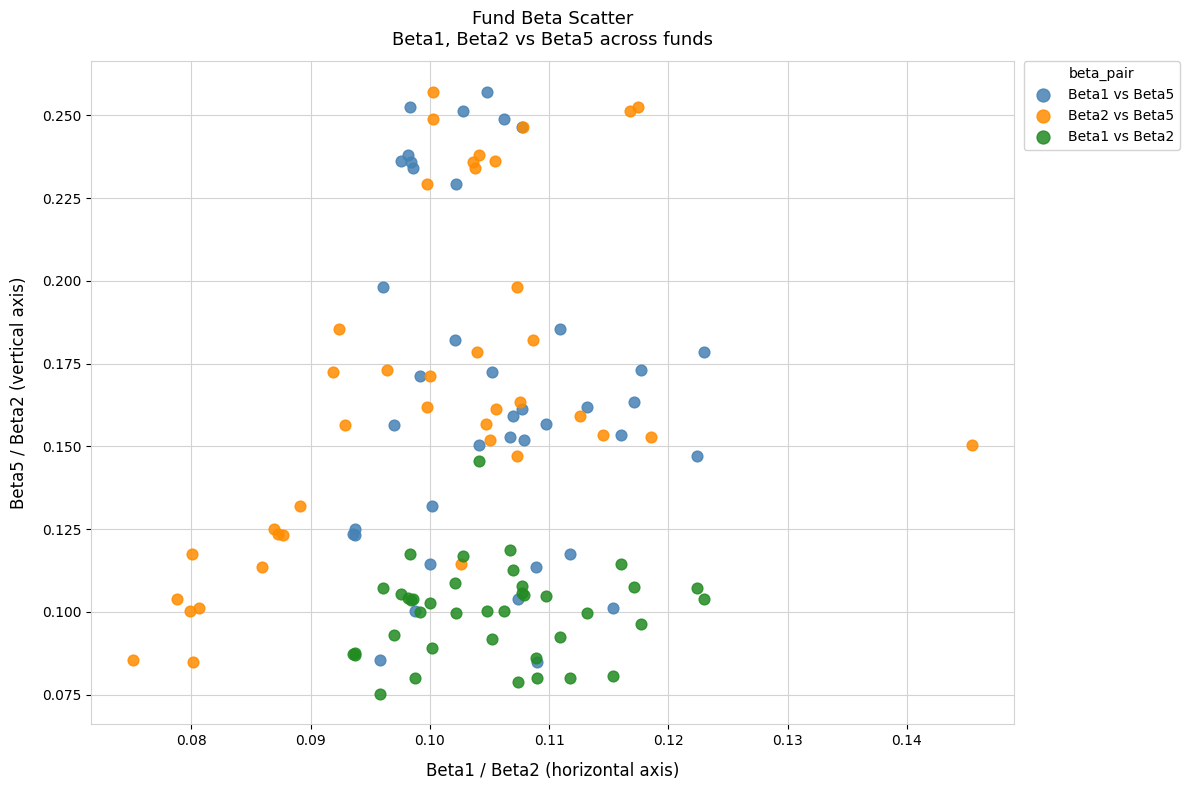

Which series reaches the minimum Y coordinate?

Beta1 vs Beta2